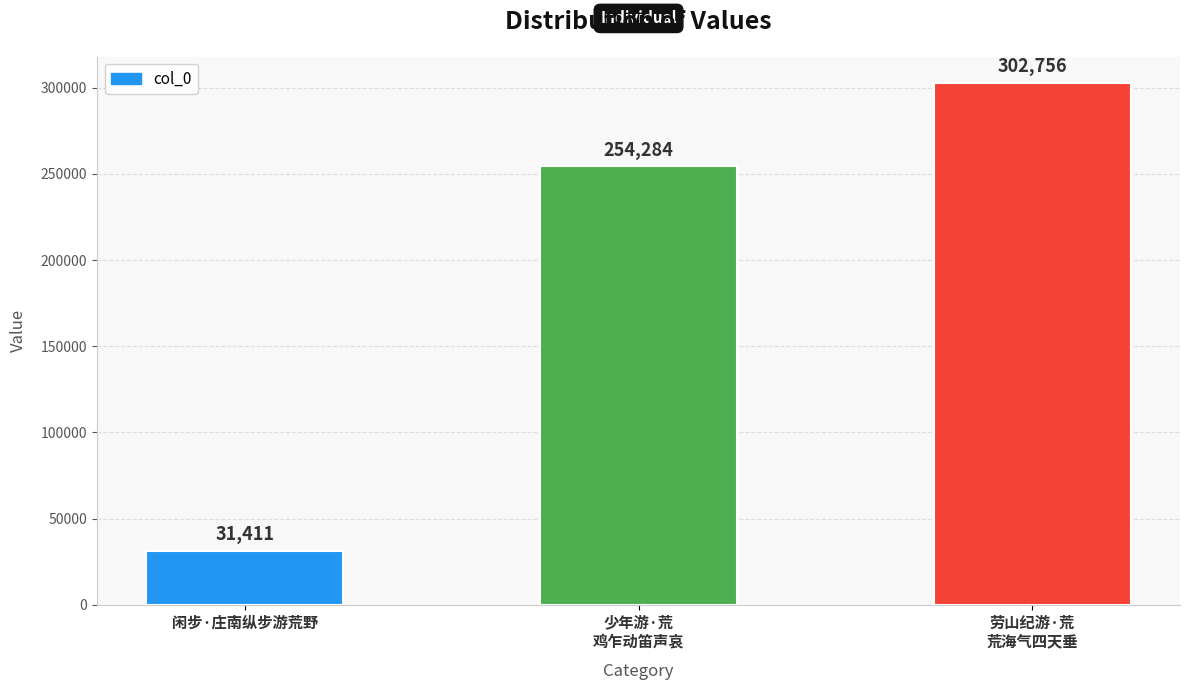

What is the smallest value displayed?

31411